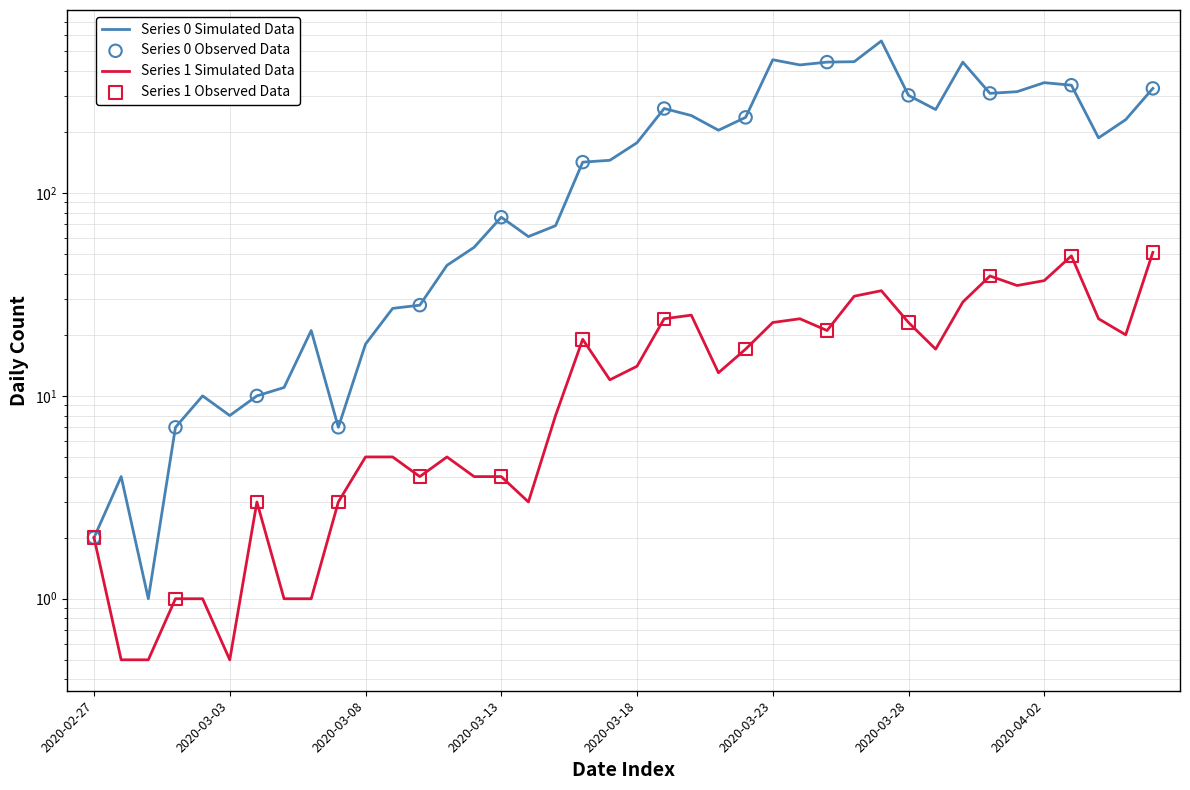

Is the value of 0 at 2020-03-14 greater than the value of 1 at 2020-03-20?

Yes